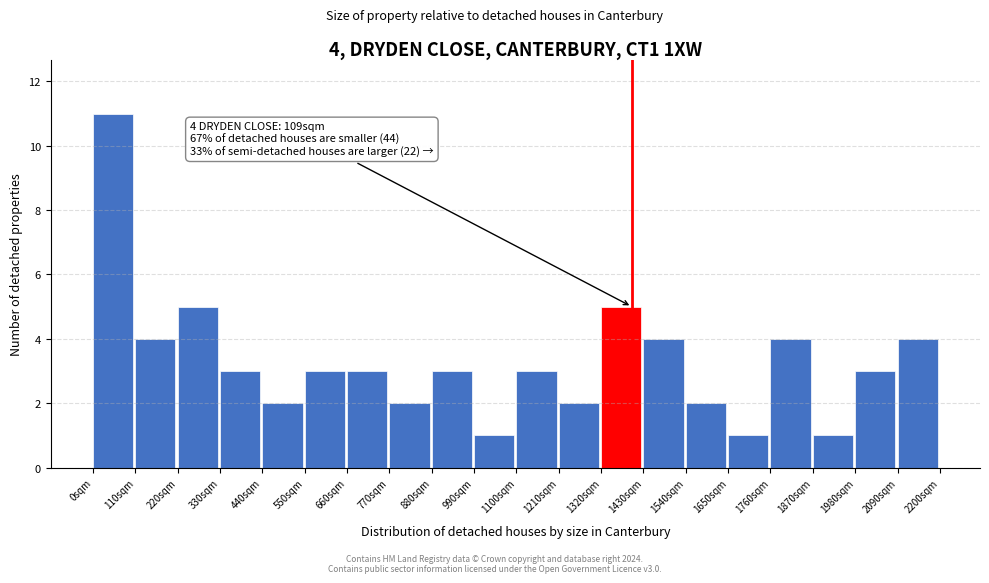

Over which range of the x-axis is the bar tallest?

0 to 110